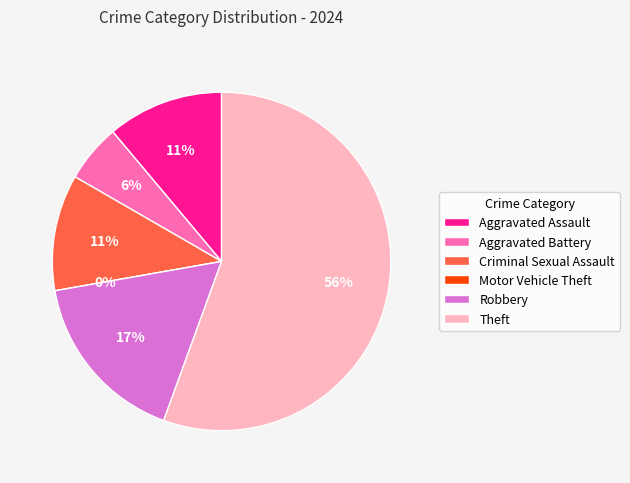

Which slice is the largest?

Theft